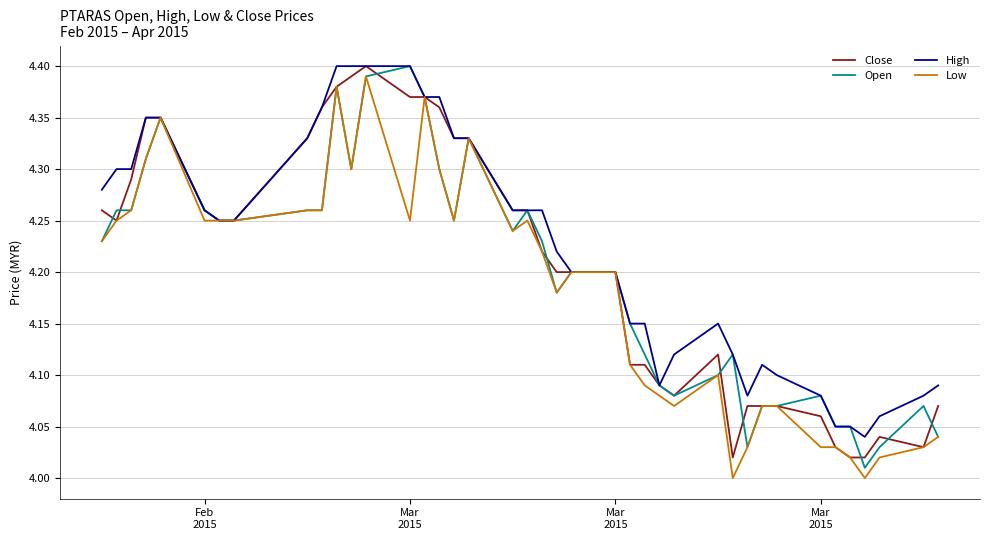

Which series has the largest total across all categories?

High